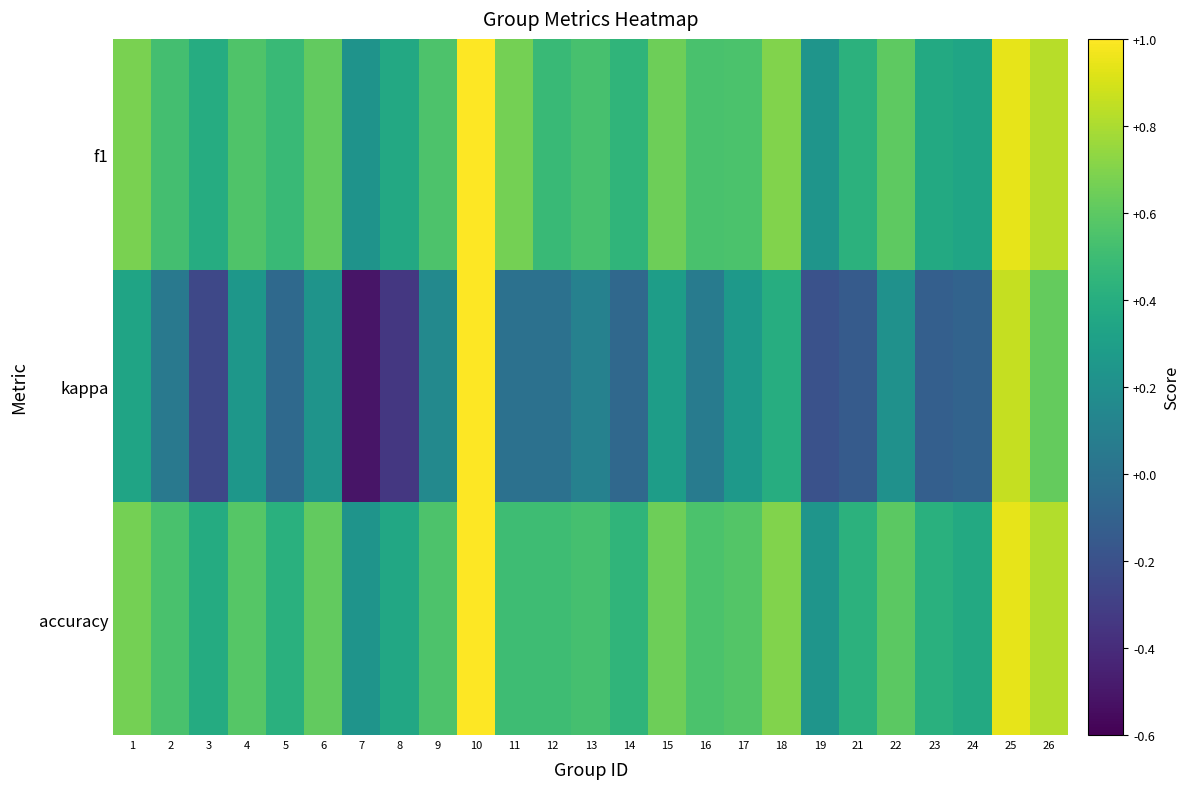

Which label corresponds to the largest value in the chart?

10